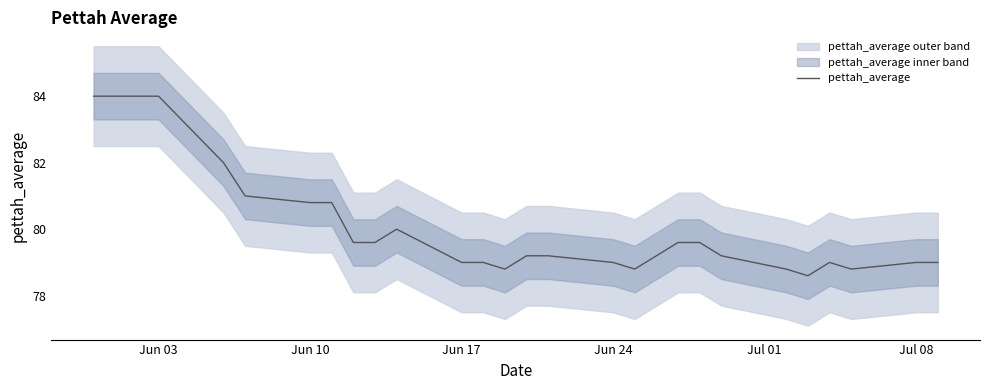

Is this an area chart (filled region under the line)?

No